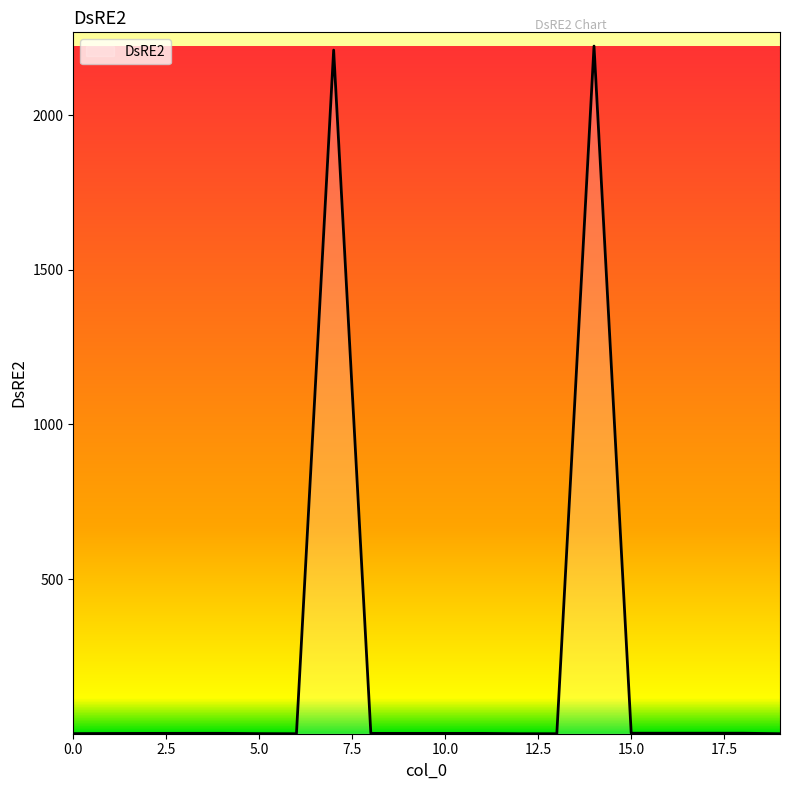

What is the maximum value shown in the chart?

2223.6